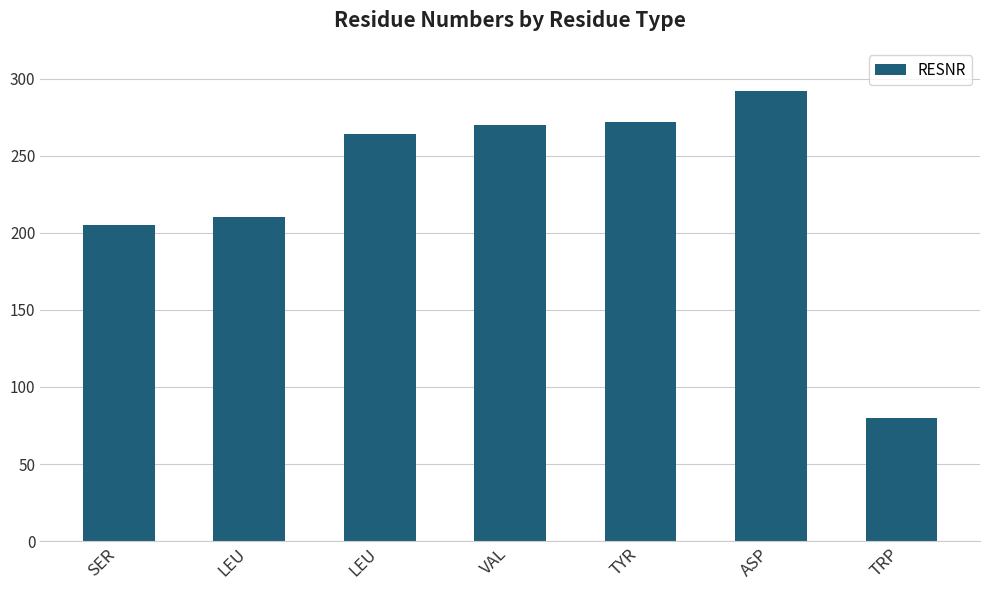

How many distinct data groups are displayed?

1